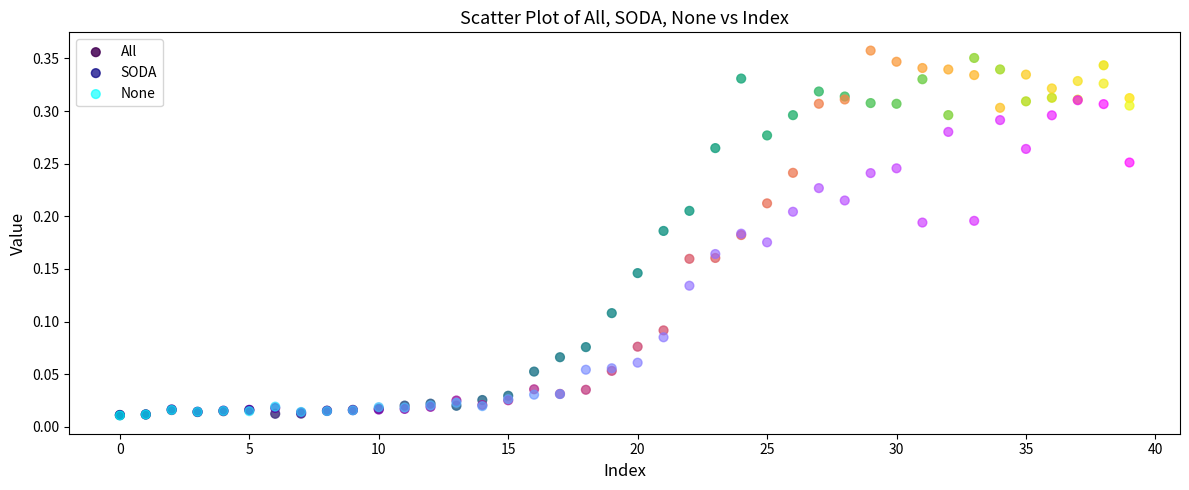

Which series reaches the maximum Y coordinate?

SODA